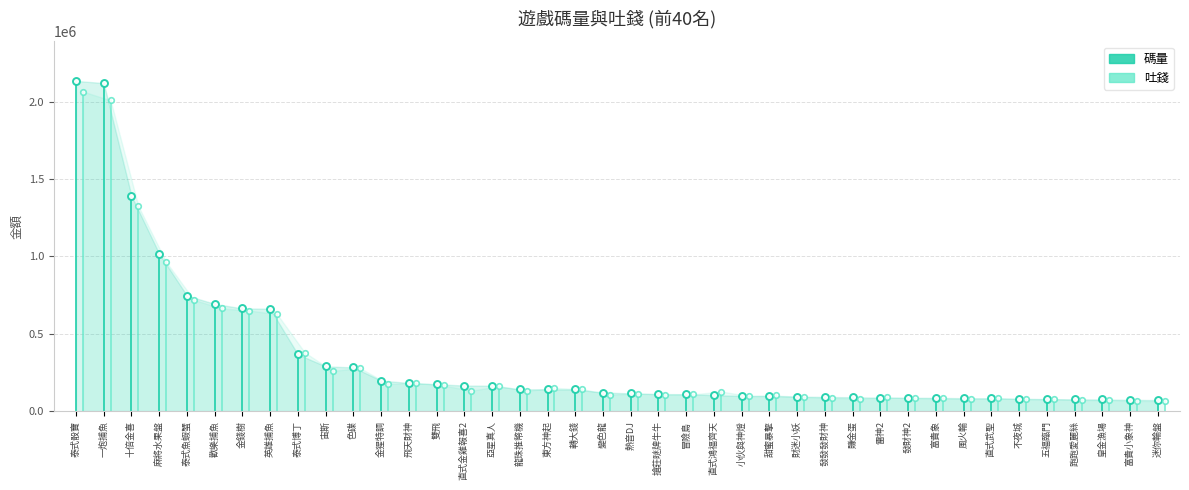

Count the number of data series in this chart.

2